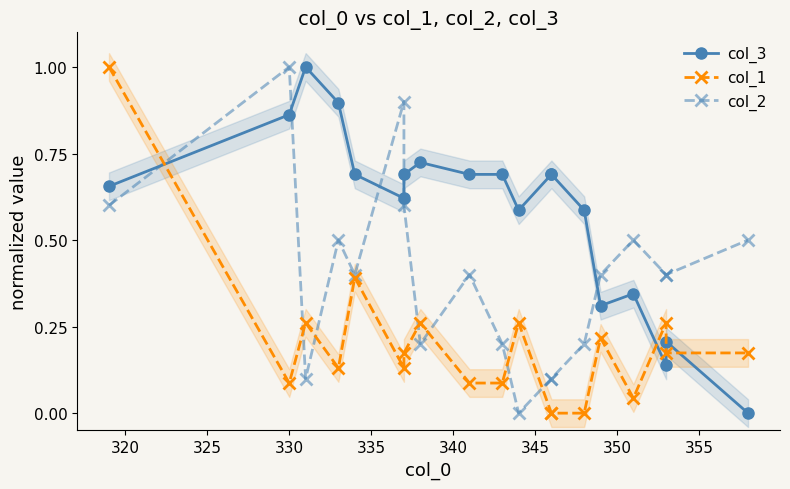

True or false: col_3 has more than 1 interior local peaks.

True